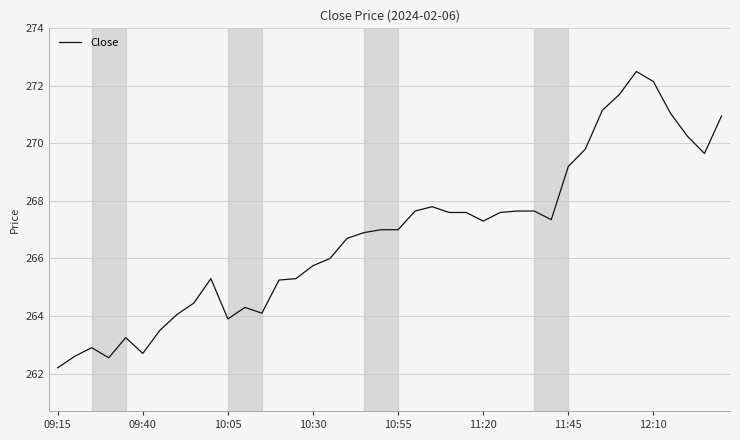

How many distinct data groups are displayed?

1